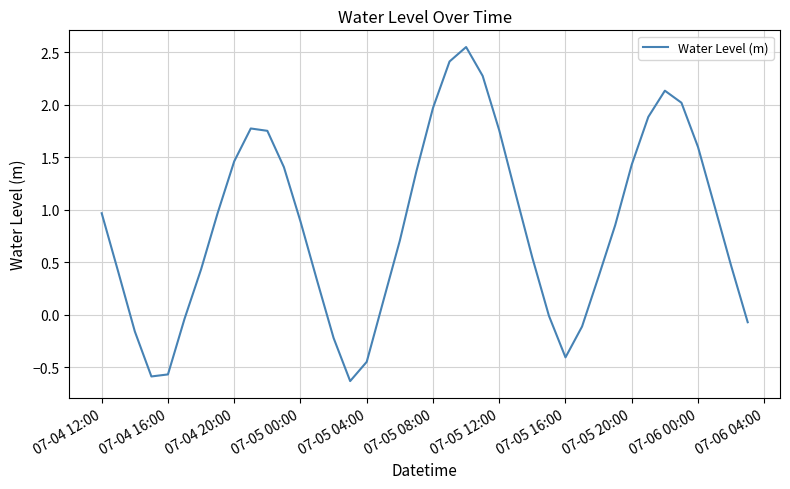

What is the difference between the maximum and minimum values?

3.2